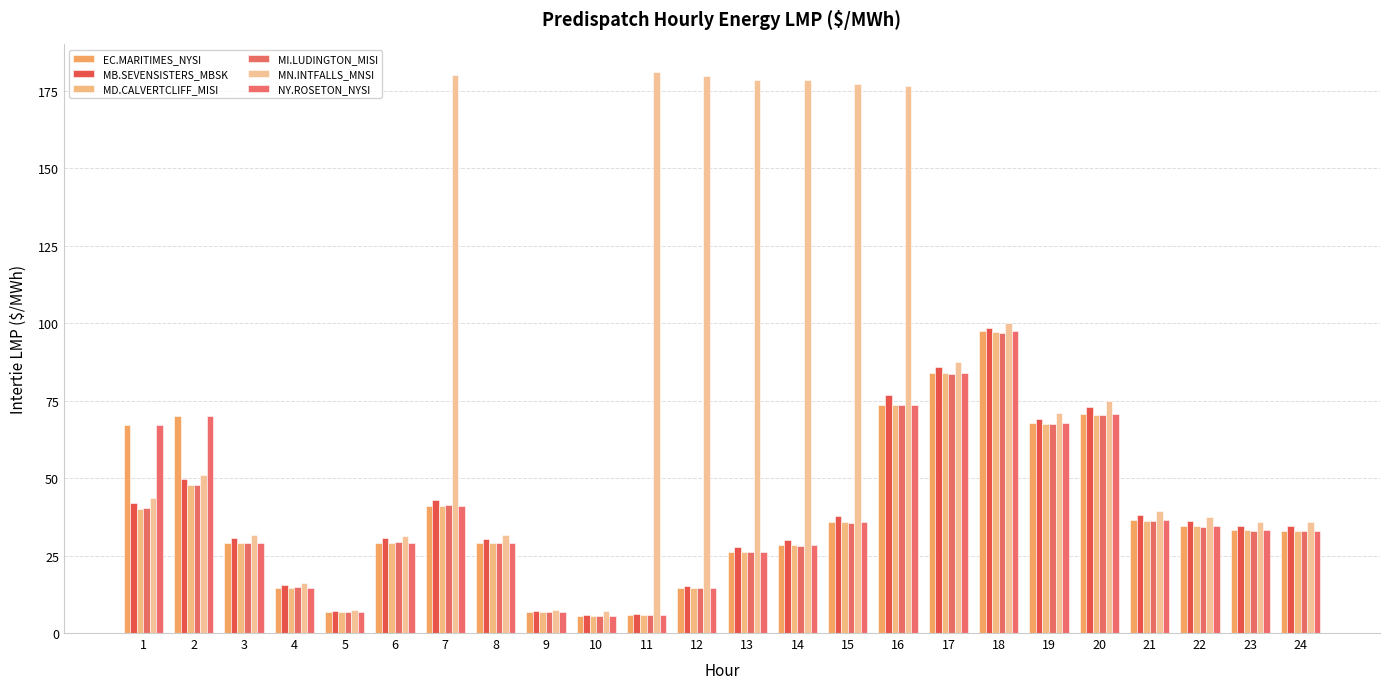

What is the minimum value for MN.INTFALLS_MNSI?

7.2